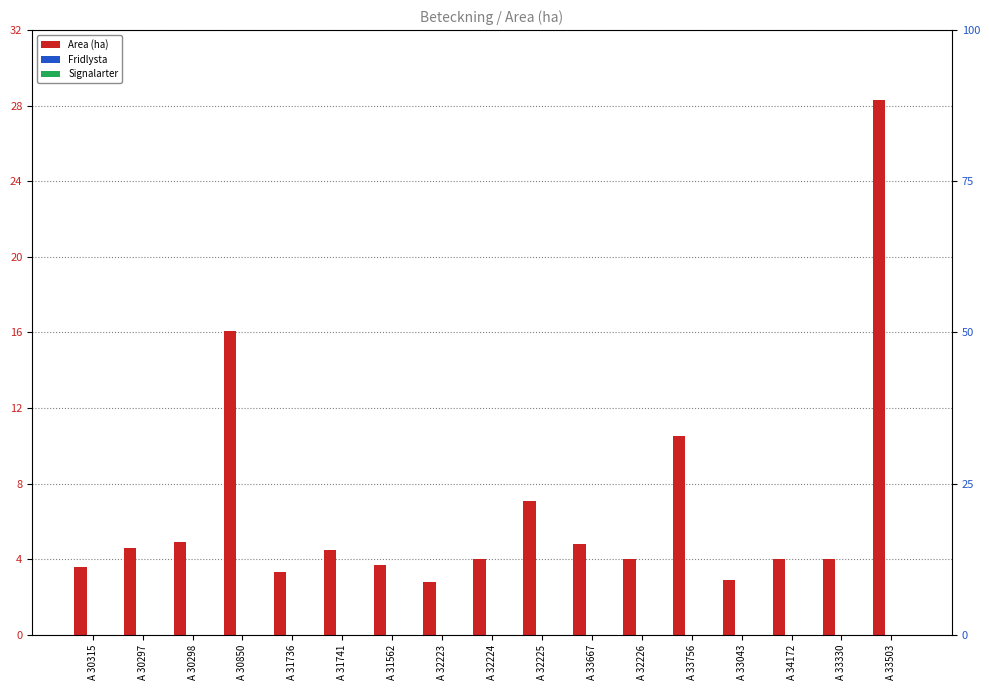

The value of Area (ha) at A 31741 is 6.5. True or false?

False